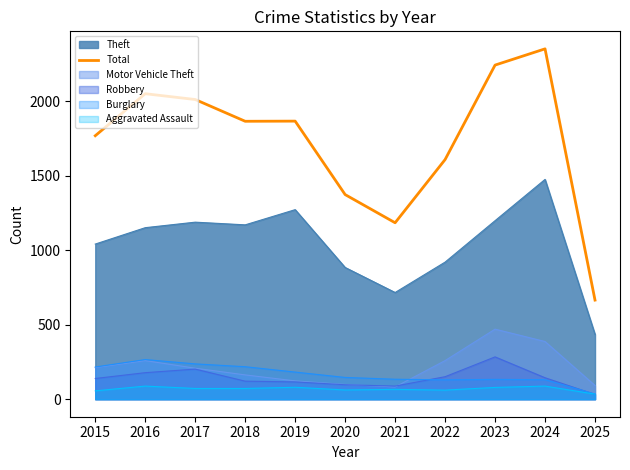

What is the value of the 6th point from the left?

1373